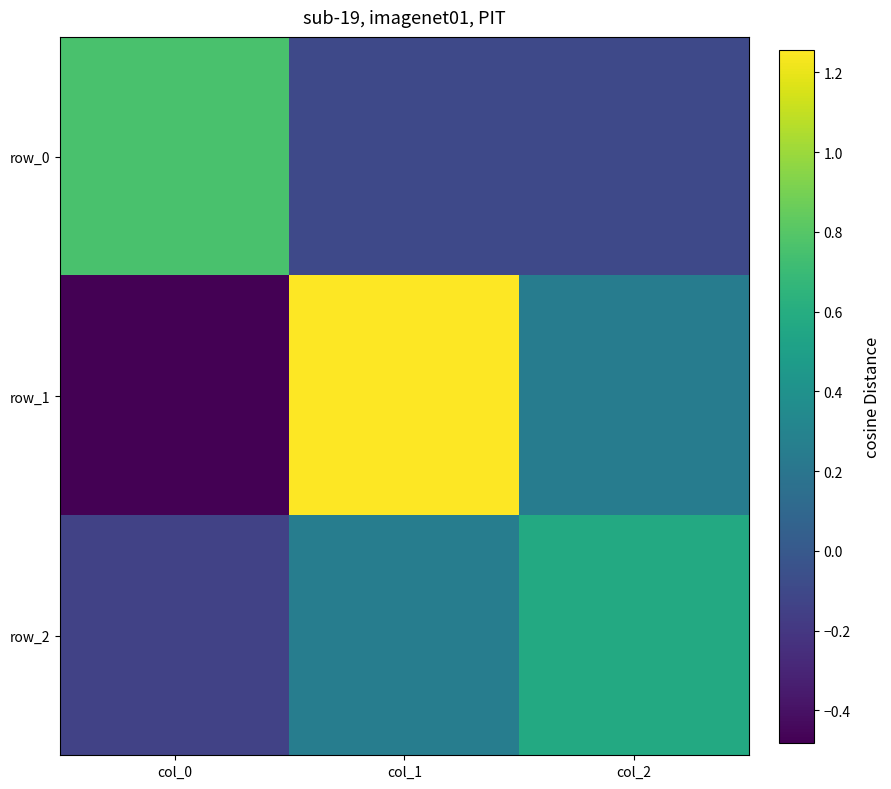

True or false: row_0 has a value of -0.1 at col_1.

True